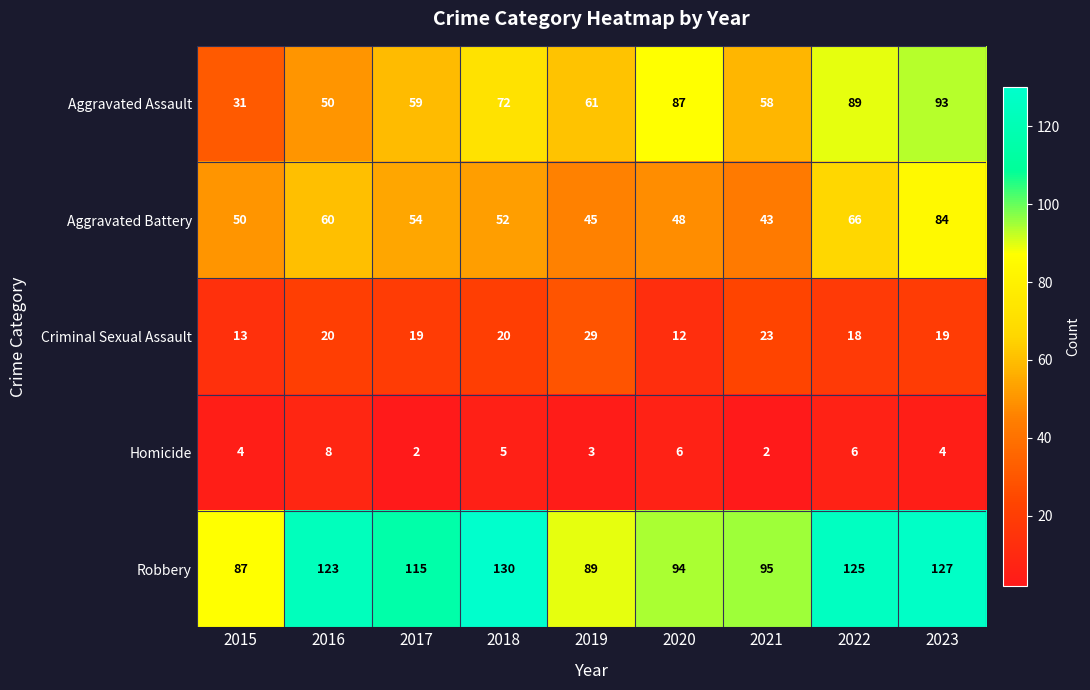

Is it true that Homicide equals 3 at 2022?

False